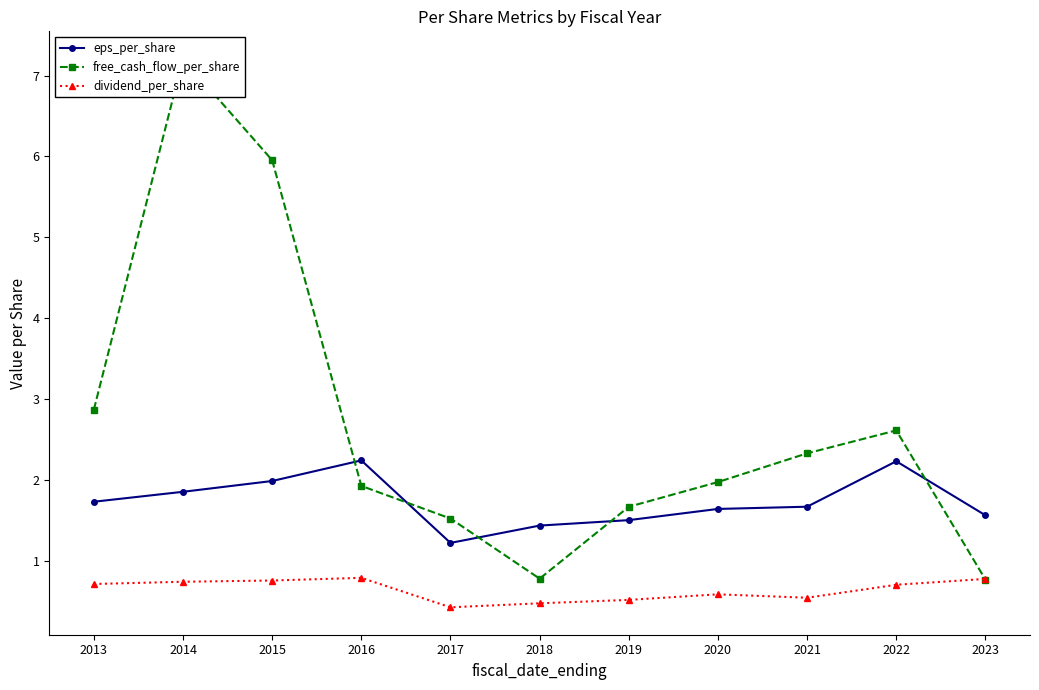

Does the chart display data point markers on the line(s)?

Yes